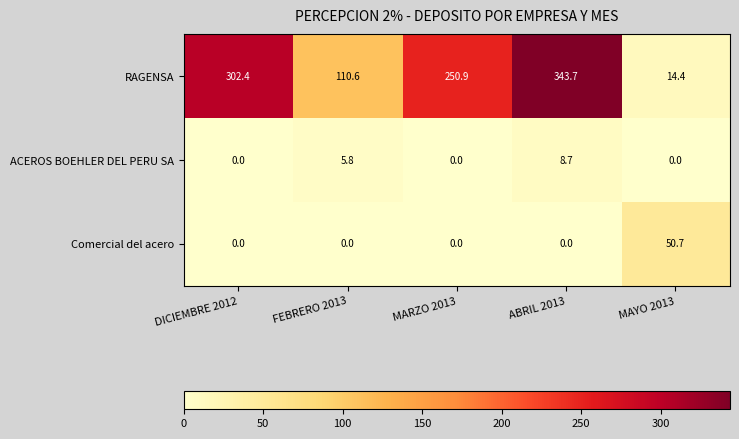

Which category has the highest value across all series?

ABRIL 2013